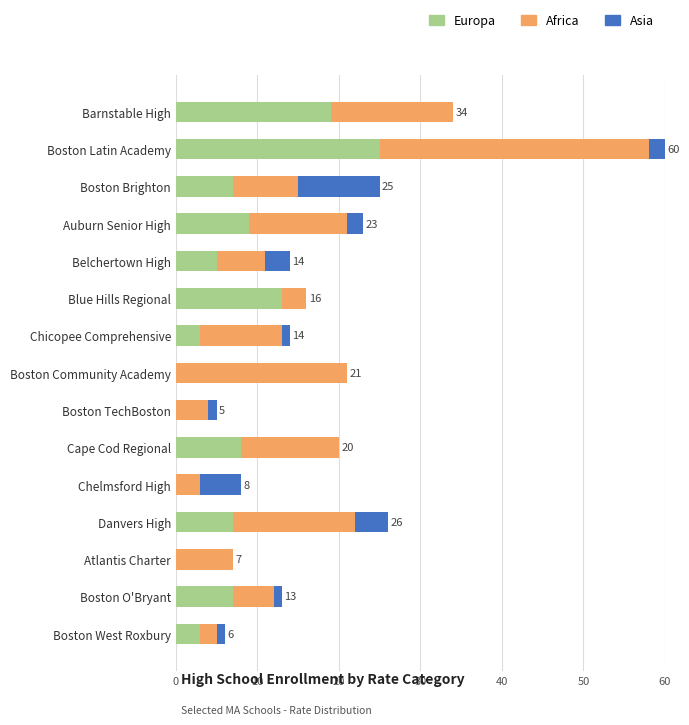

At which category is the sum across all series the highest?

Boston Latin Academy